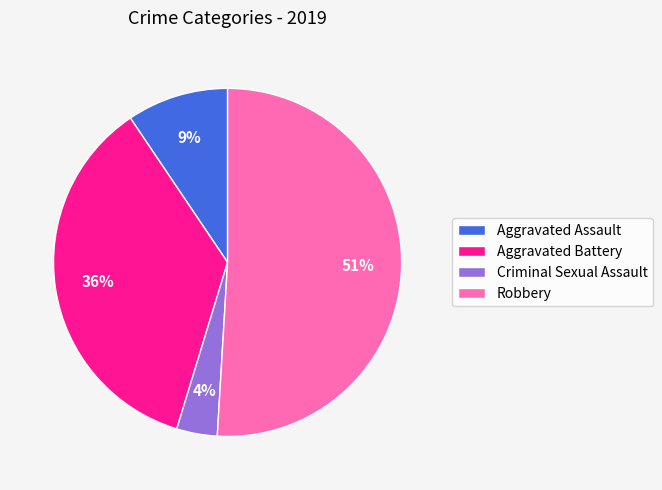

How many slices are in this pie chart?

4